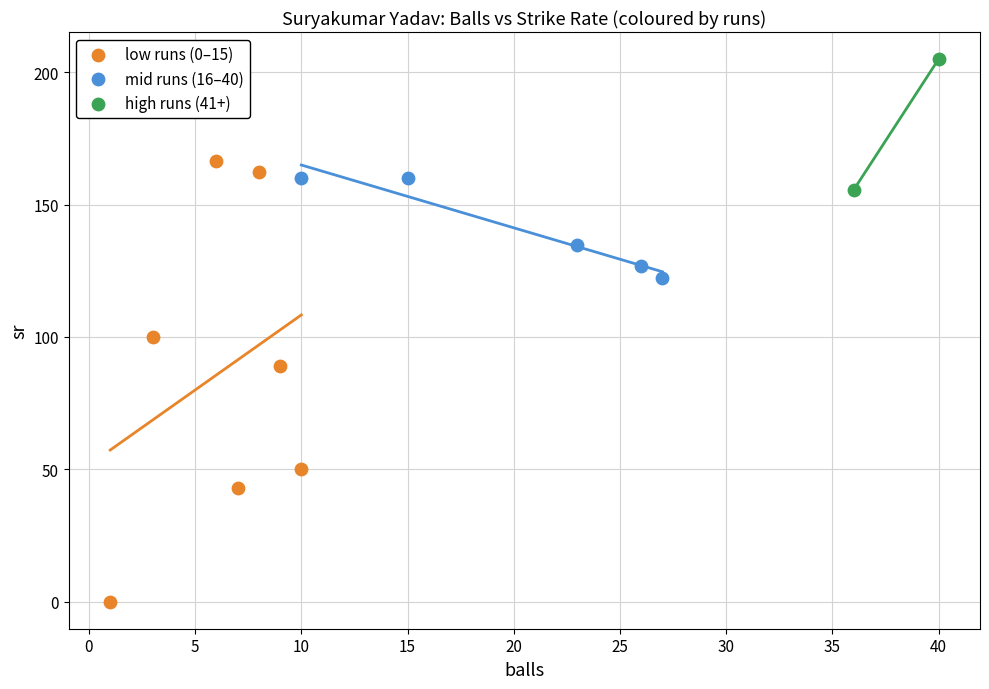

Which series contains the highest Y value?

high runs (41+)